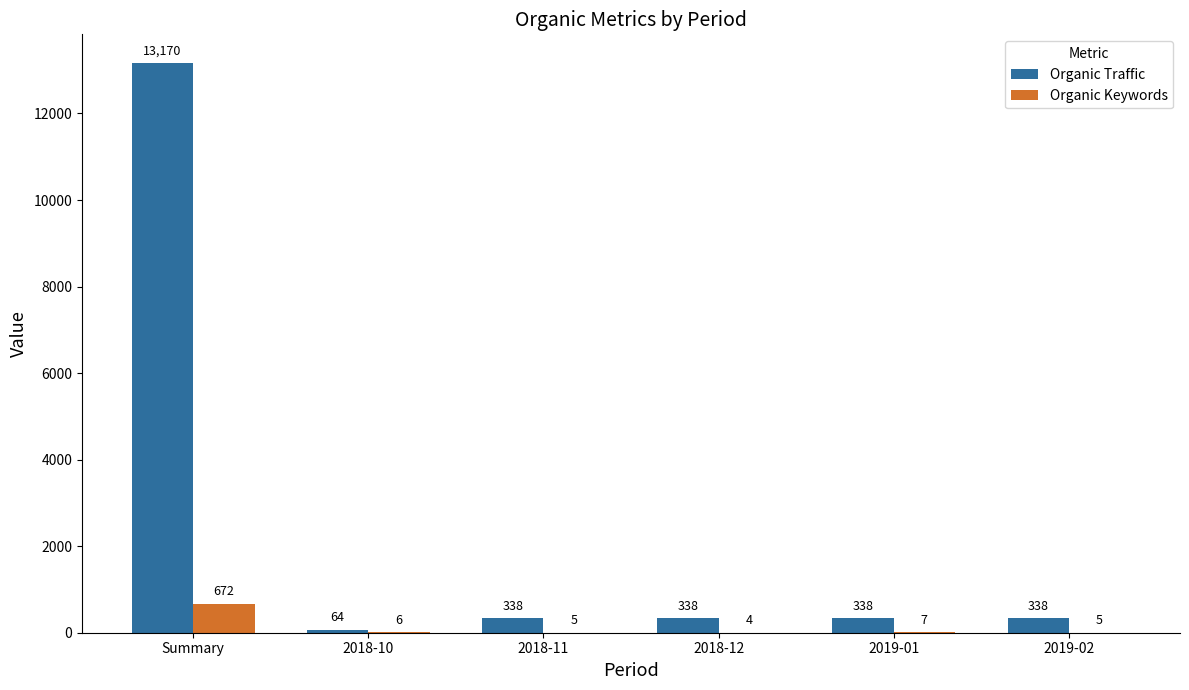

Is it true that Organic Keywords equals 672 at Summary?

True